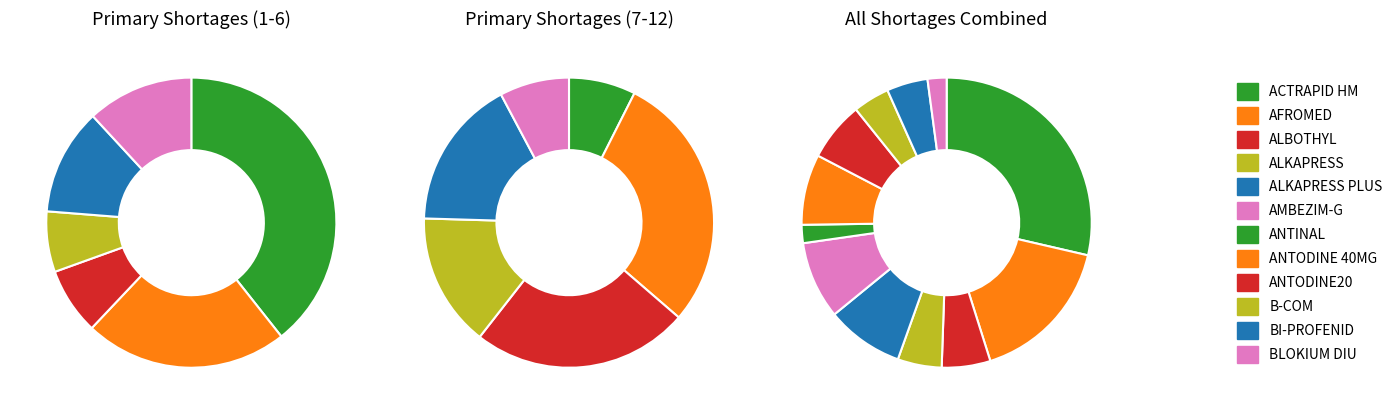

To the nearest percent, what is the difference between the largest and smallest slice percentages?

27%